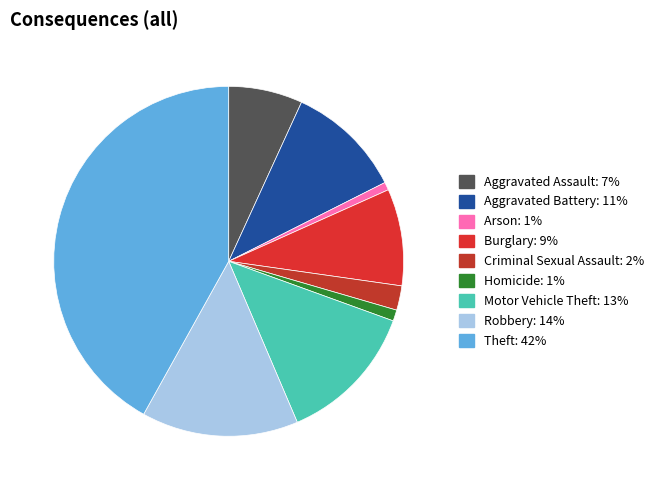

Does Motor Vehicle Theft represent more than half of the total?

No